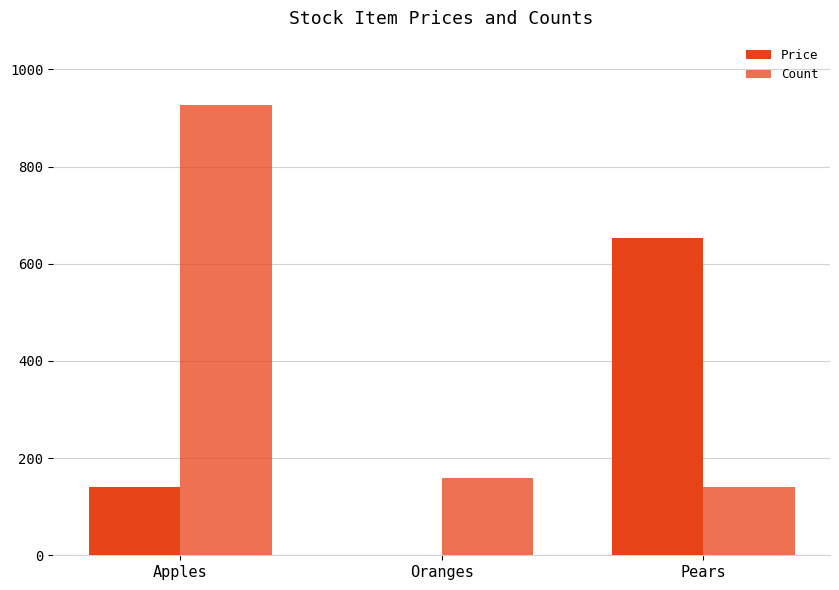

True or false: Count has a value of 249.4 at Oranges.

False